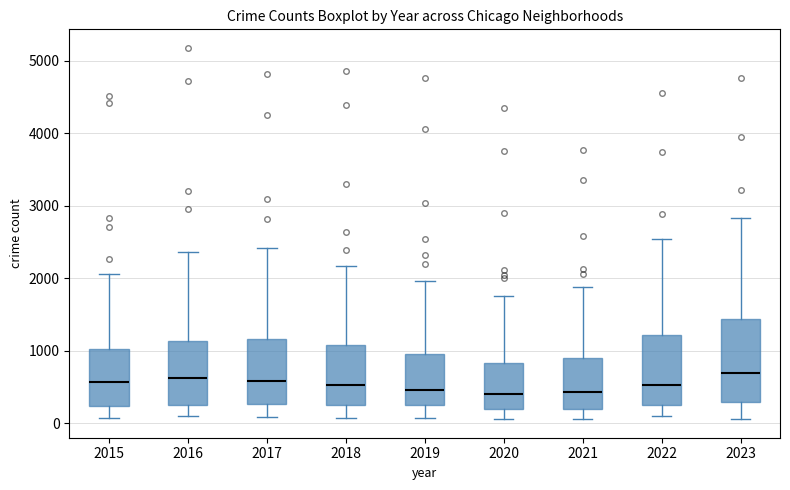

Comparing the boxes themselves (not the whiskers), which one is the tallest?

2023